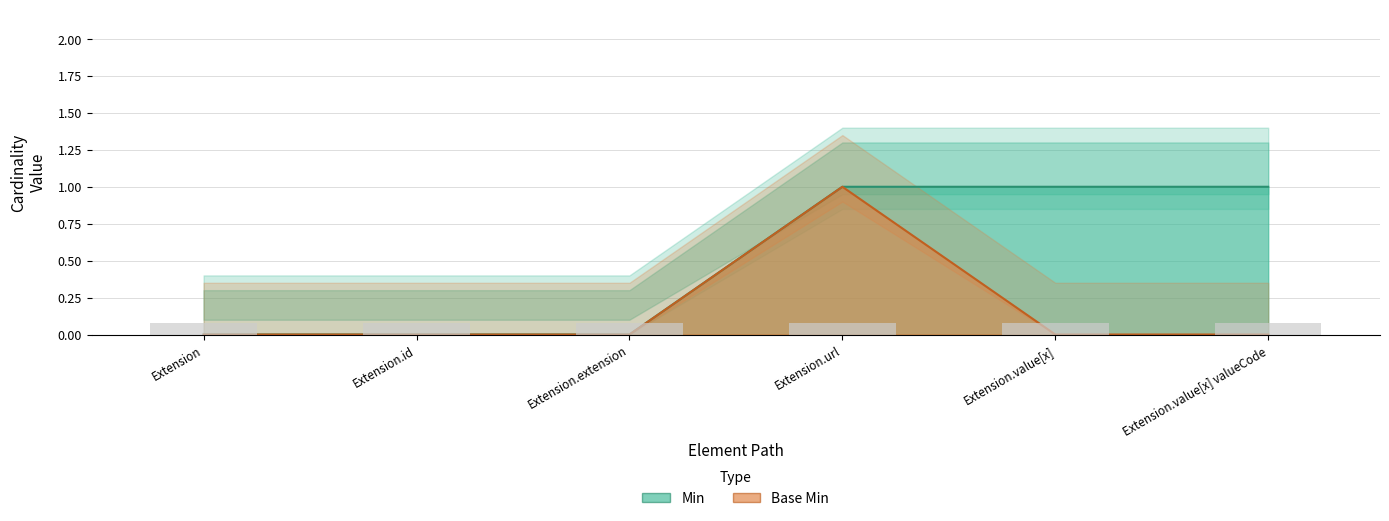

What is the sum of all Base Min values?

1